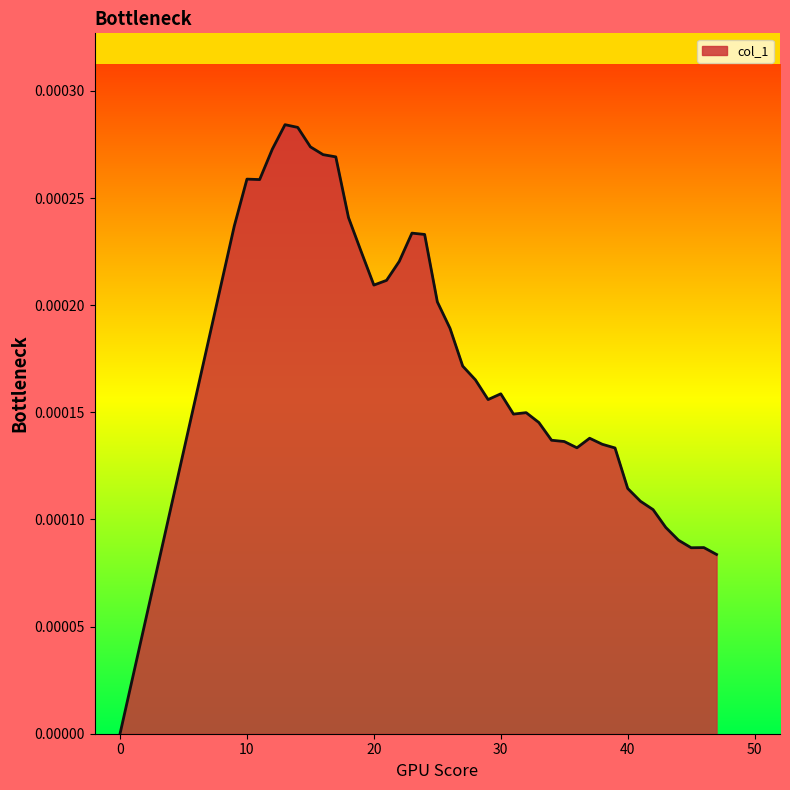

How many lines are shown in the chart?

1